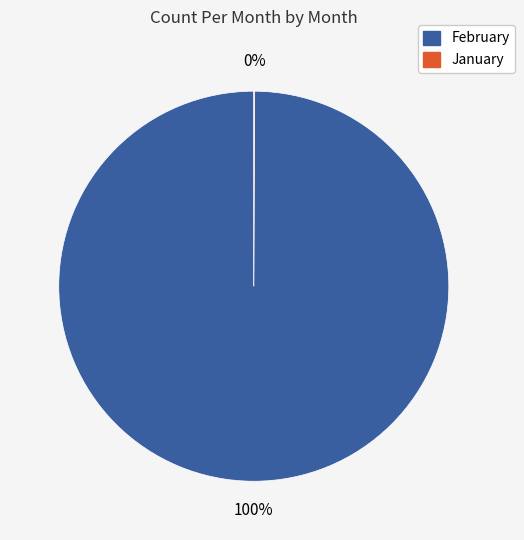

To the nearest percent, what is the difference between the largest and smallest slice percentages?

100%